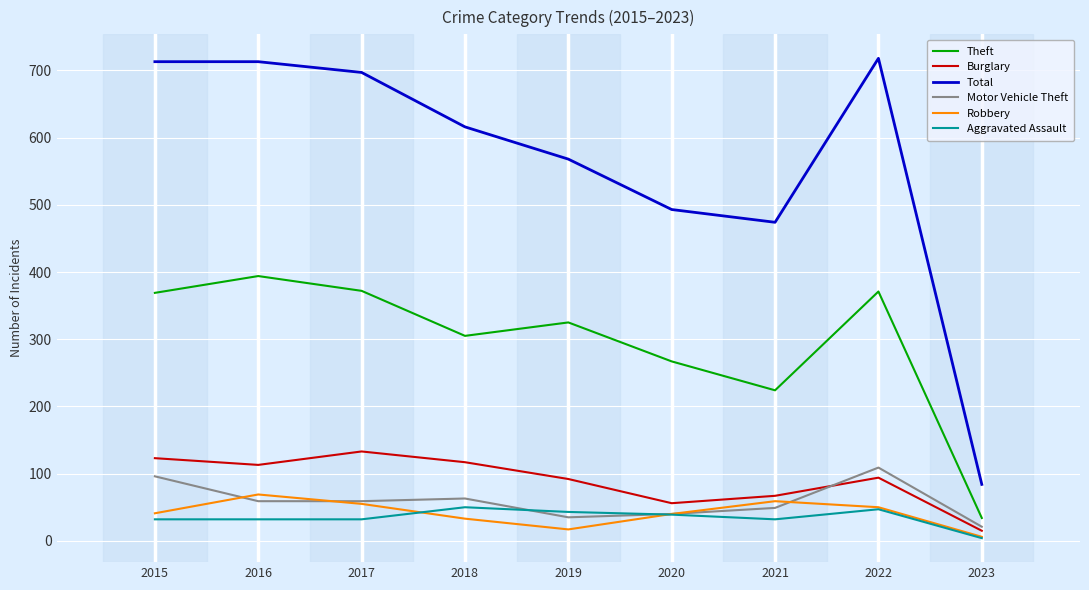

Is the value of Theft at 2016 greater than the value of Total at 2018?

No